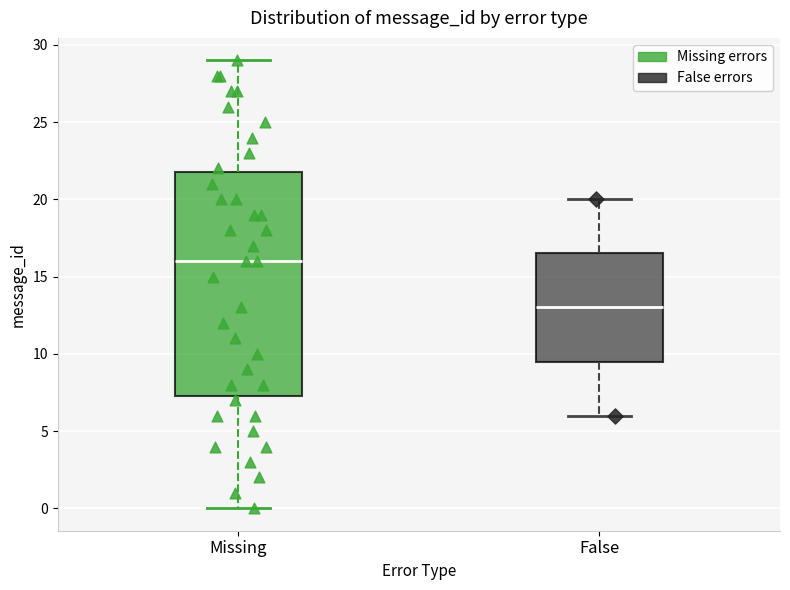

Which box is the tallest, from its lower edge to its upper edge?

Missing